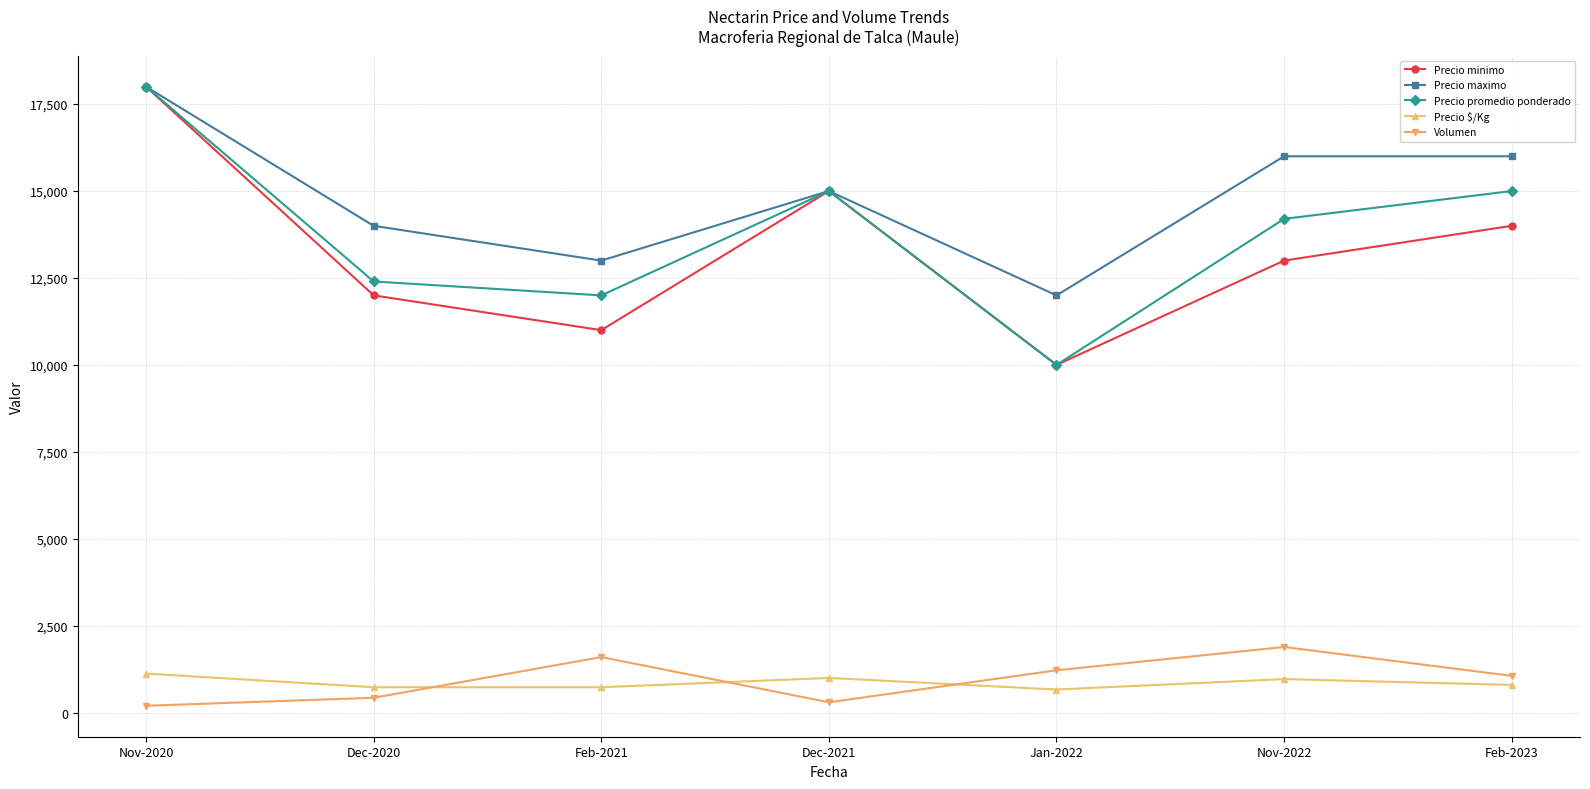

True or false: Precio $/Kg has more than 2 points higher than both neighbors.

False